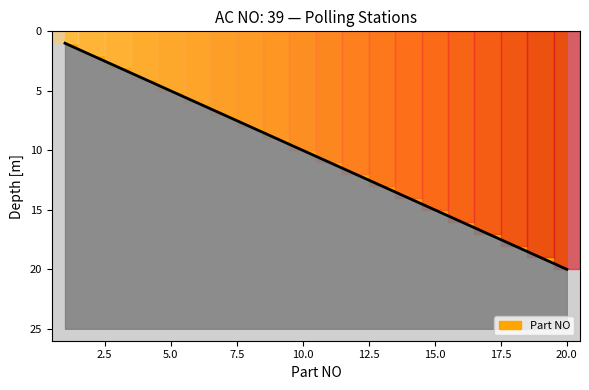

Reading left to right, transcribe all the data shown in this chart.

1=1	2=2	3=3	4=4	5=5	6=6	7=7	8=8	9=9	10=10	11=11	12=12	13=13	14=14	15=15	16=16	17=17	18=18	19=19	20=20